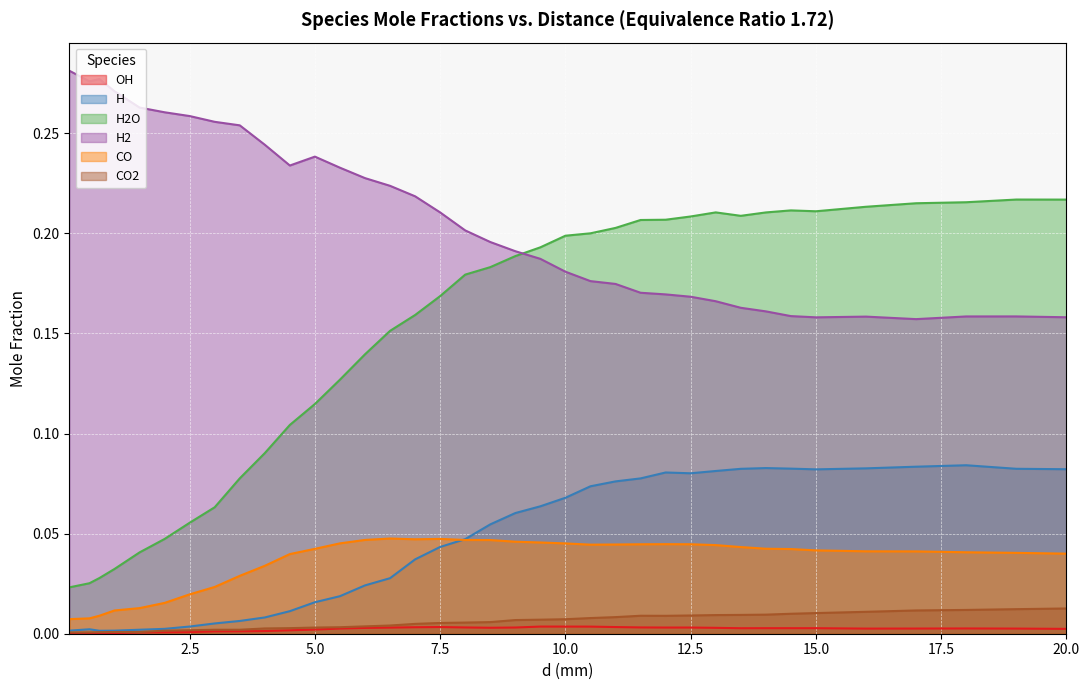

What is the spread (max minus min) of values at 16.0?

0.2